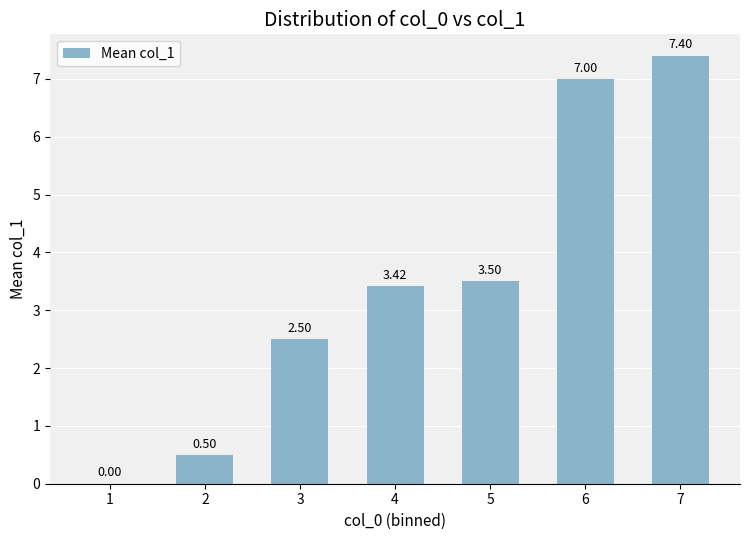

Between 3 and 6, which is larger?

6